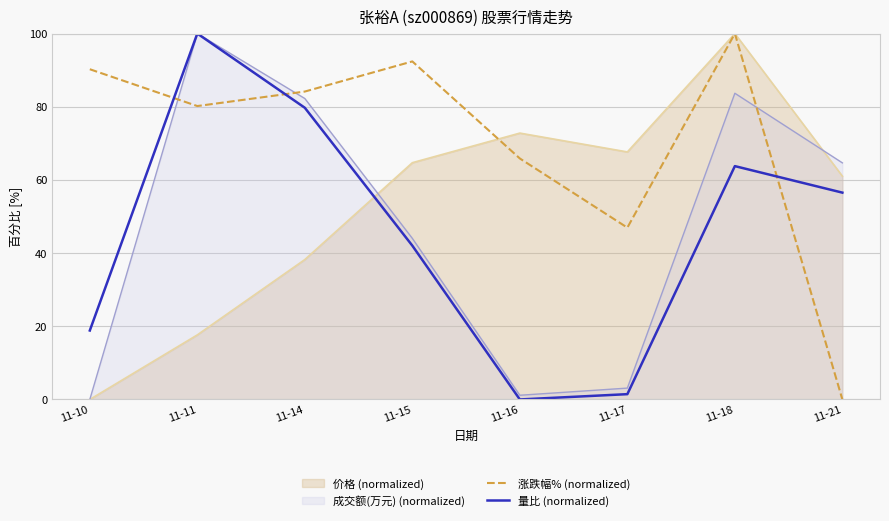

At which category does the chart reach its minimum across all series?

11-21